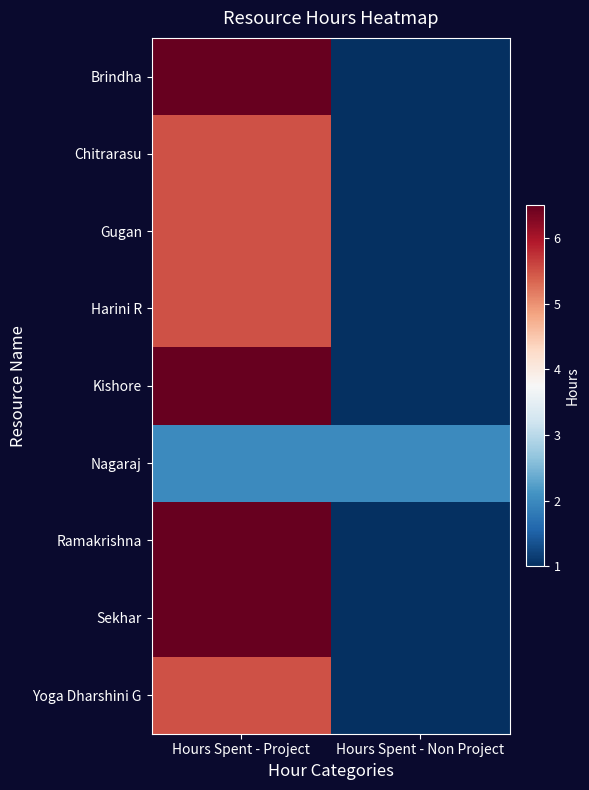

At which category does the chart reach its minimum across all series?

Hours Spent - Non Project